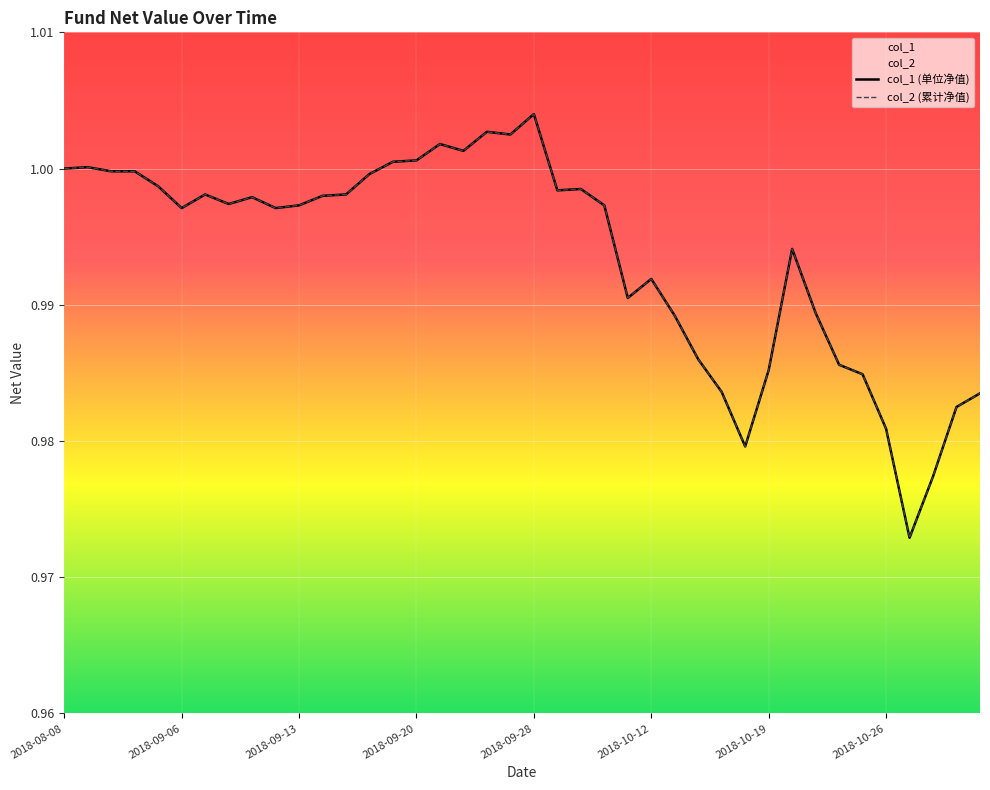

True or false: col_2 and col_1 intersect in this chart.

False